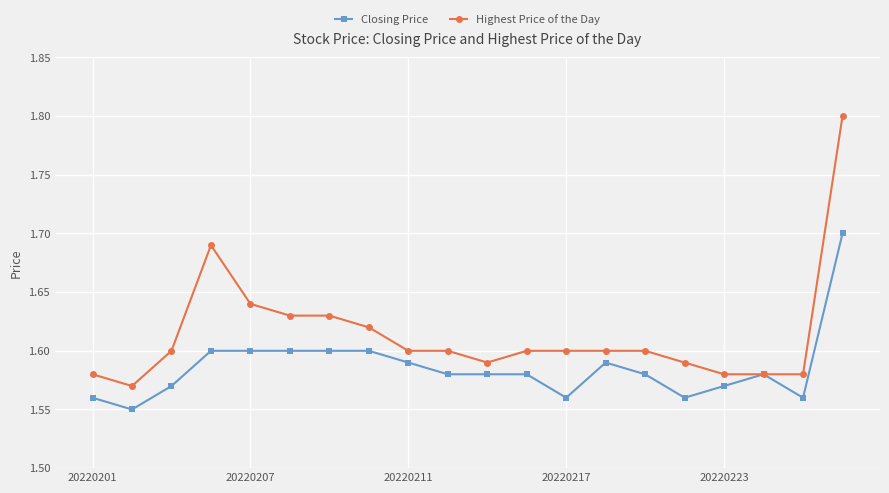

Which series has the largest range (max minus min)?

Highest Price of the Day